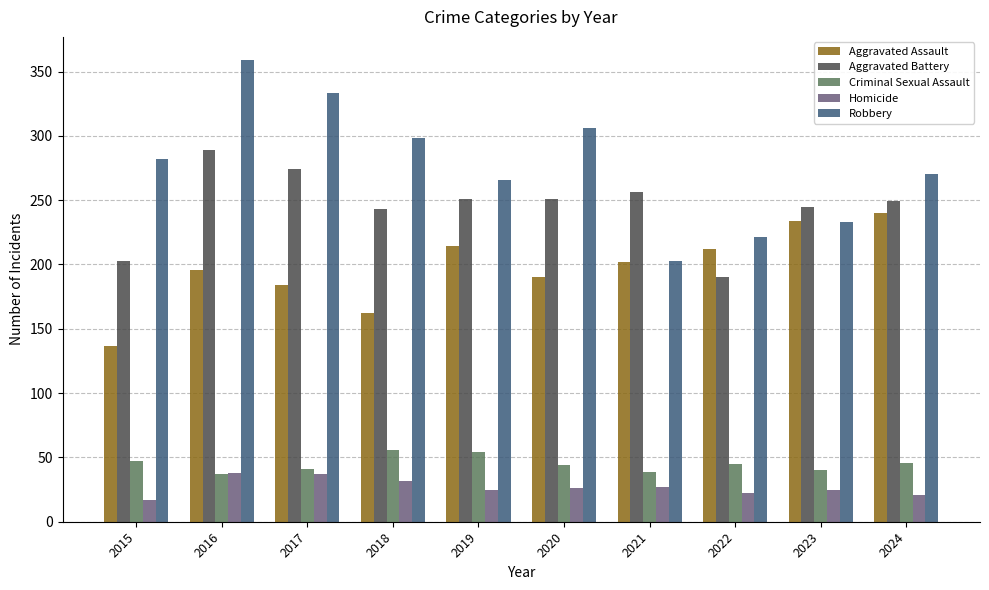

The value of Aggravated Assault at 2023 is 82. True or false?

False